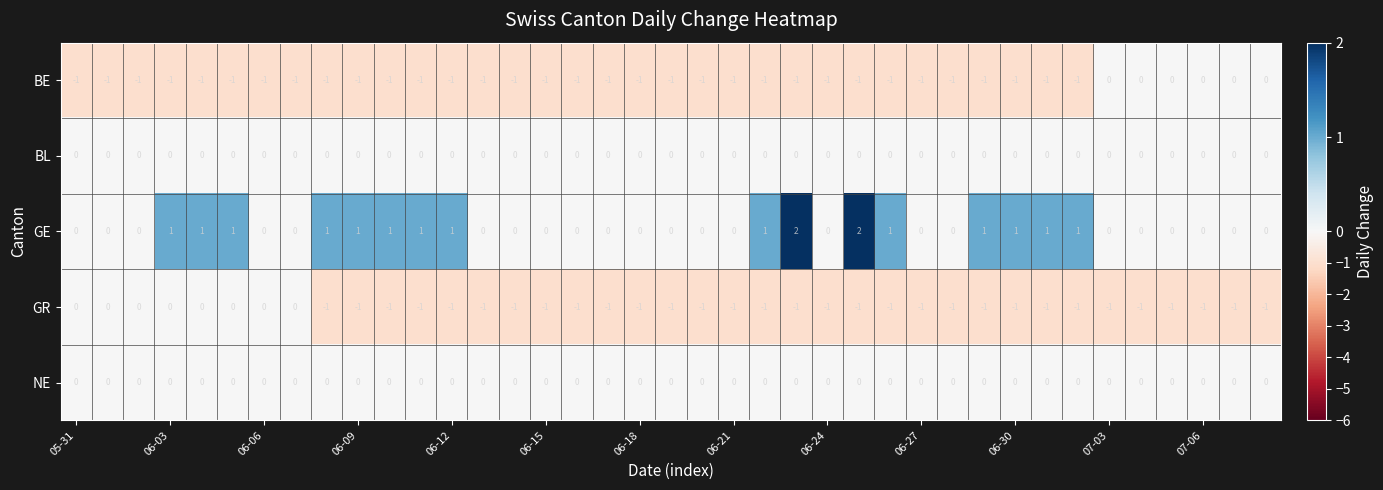

Which series has the largest total across all categories?

GE